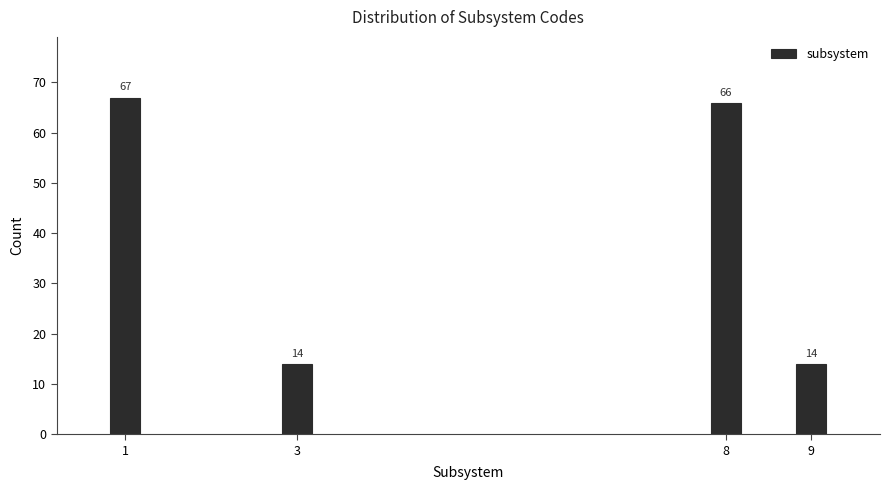

Reading left to right, what are all the values shown in this chart?

67	14	66	14